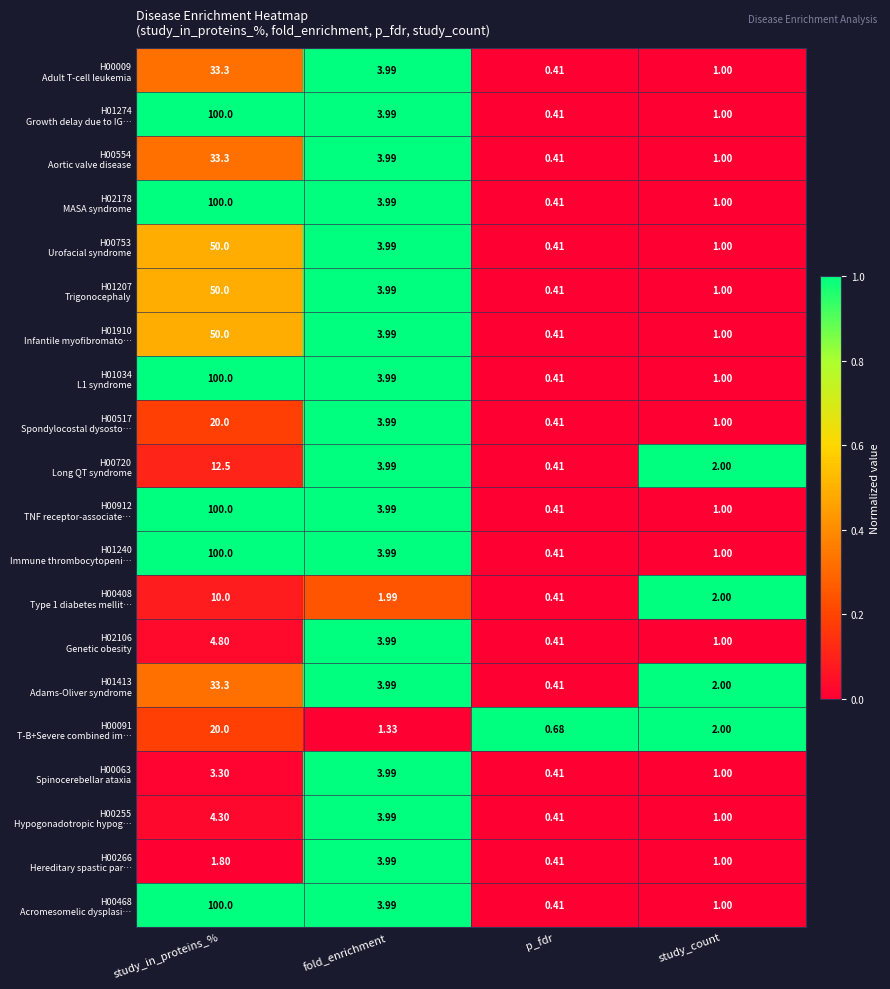

What is the total value across all series at fold_enrichment?

75.1